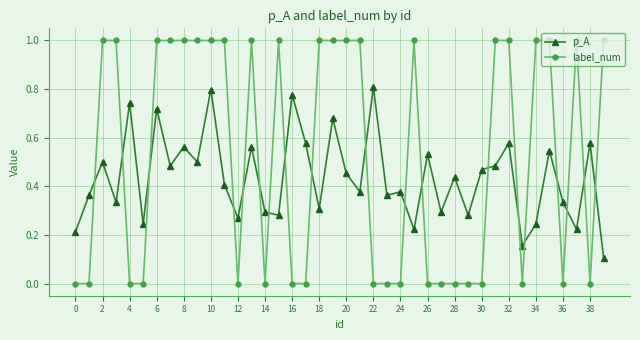

After their last crossing, which series has the higher values: p_A or label_num?

label_num